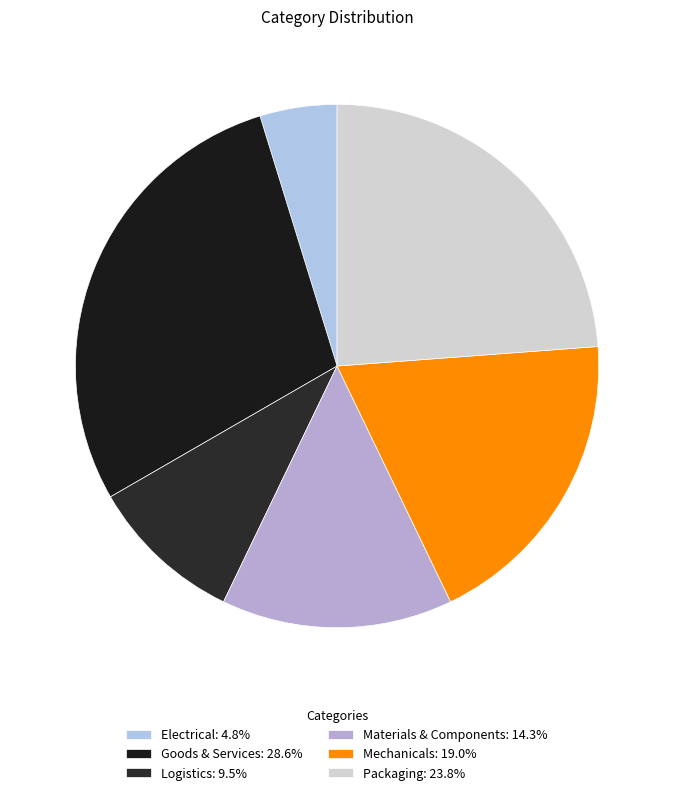

Does Materials & Components account for over 50% of the chart?

No